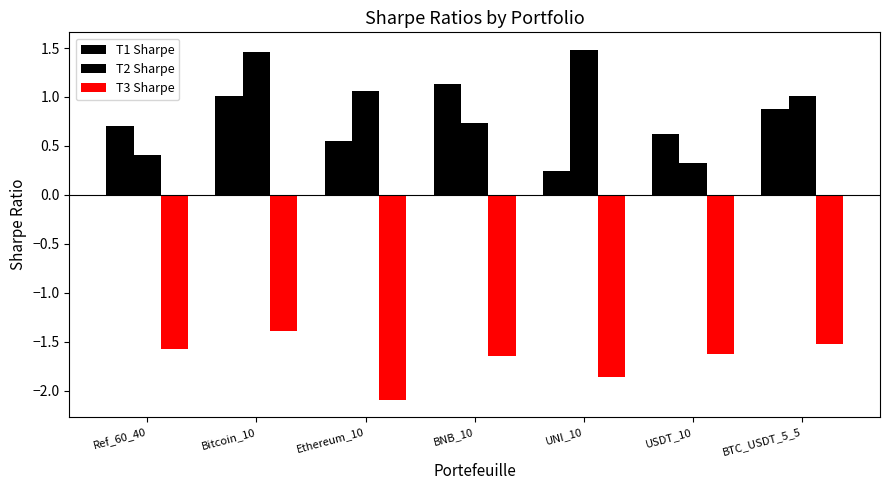

The T2 Sharpe series shows 2.1 at Bitcoin_10. True or false?

False